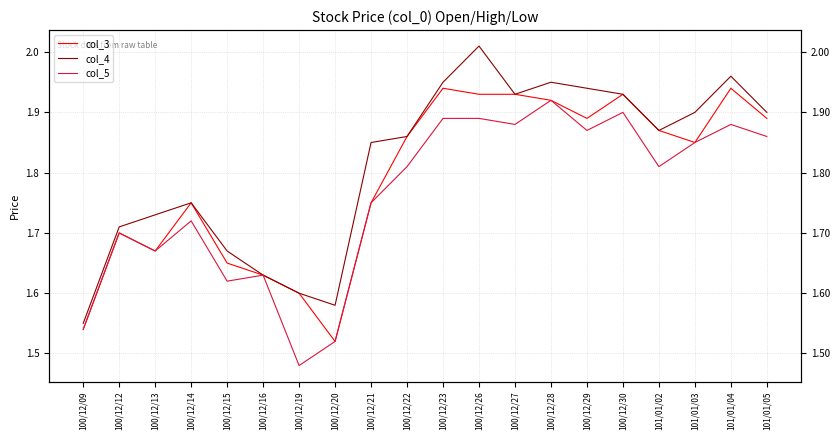

True or false: col_3 and col_5 intersect in this chart.

False